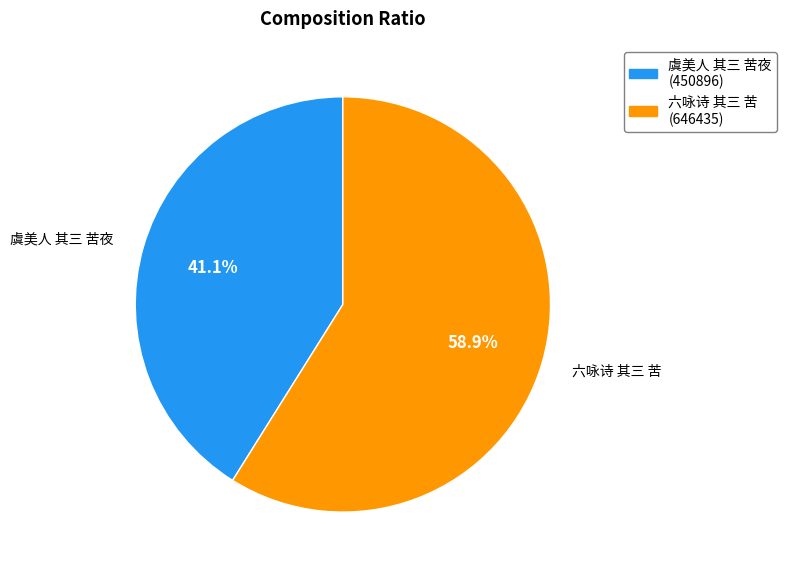

What percentage is NOT represented by 虞美人 其三 苦夜?

58.9%